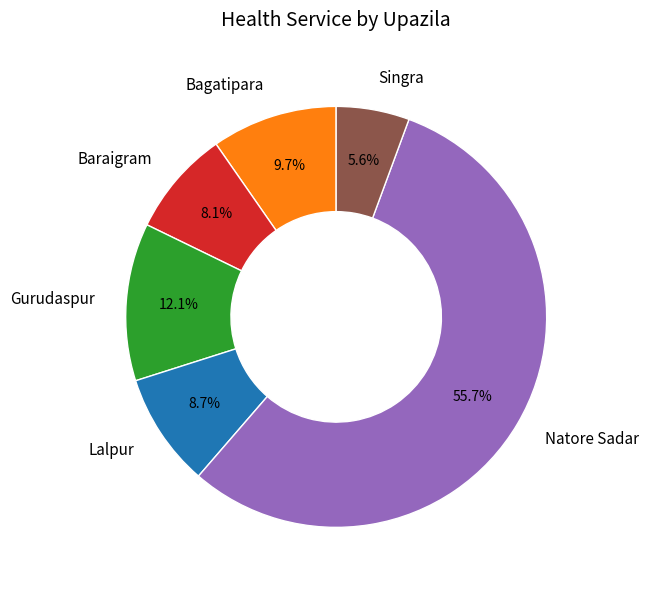

To the nearest percent, what is the average slice percentage?

17%